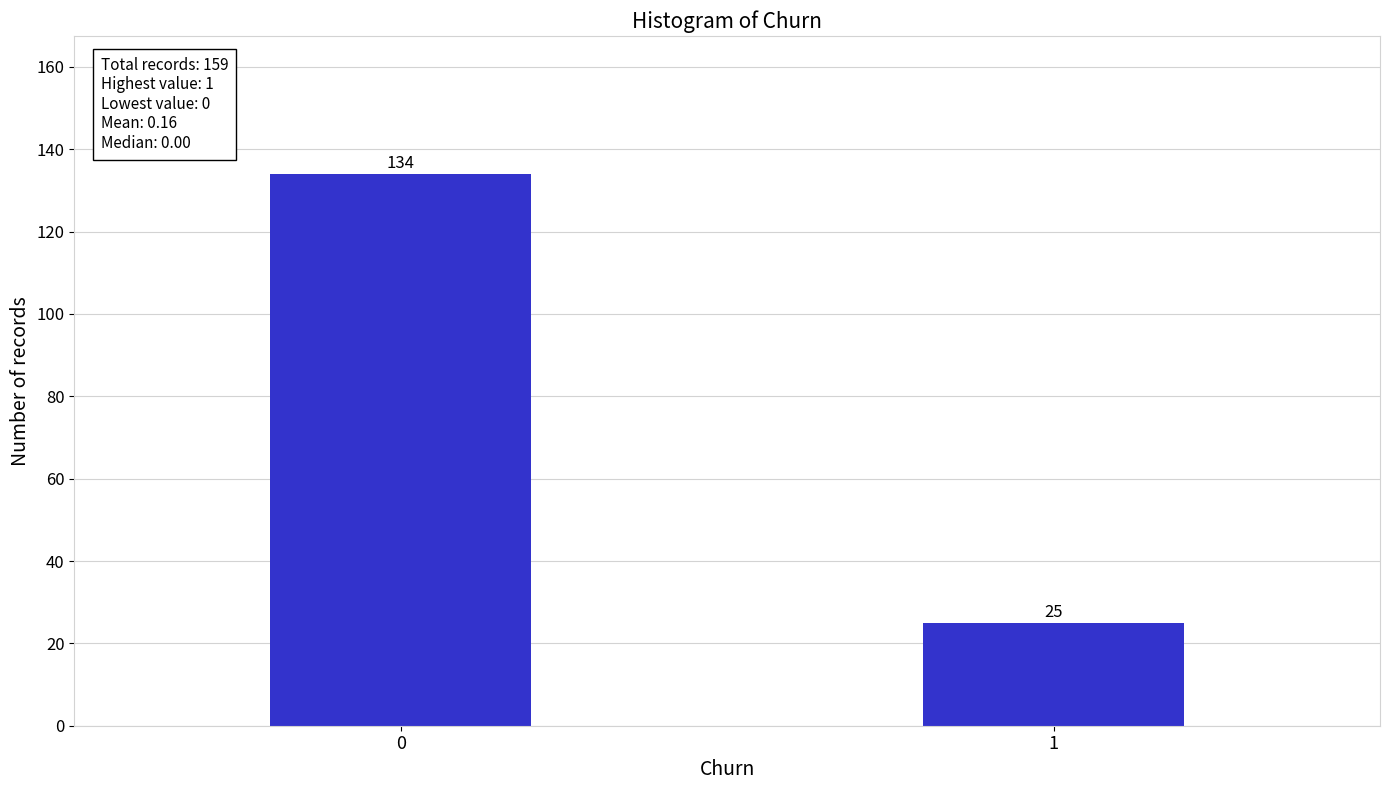

Reading right to left, extract all data points from this chart.

25	134